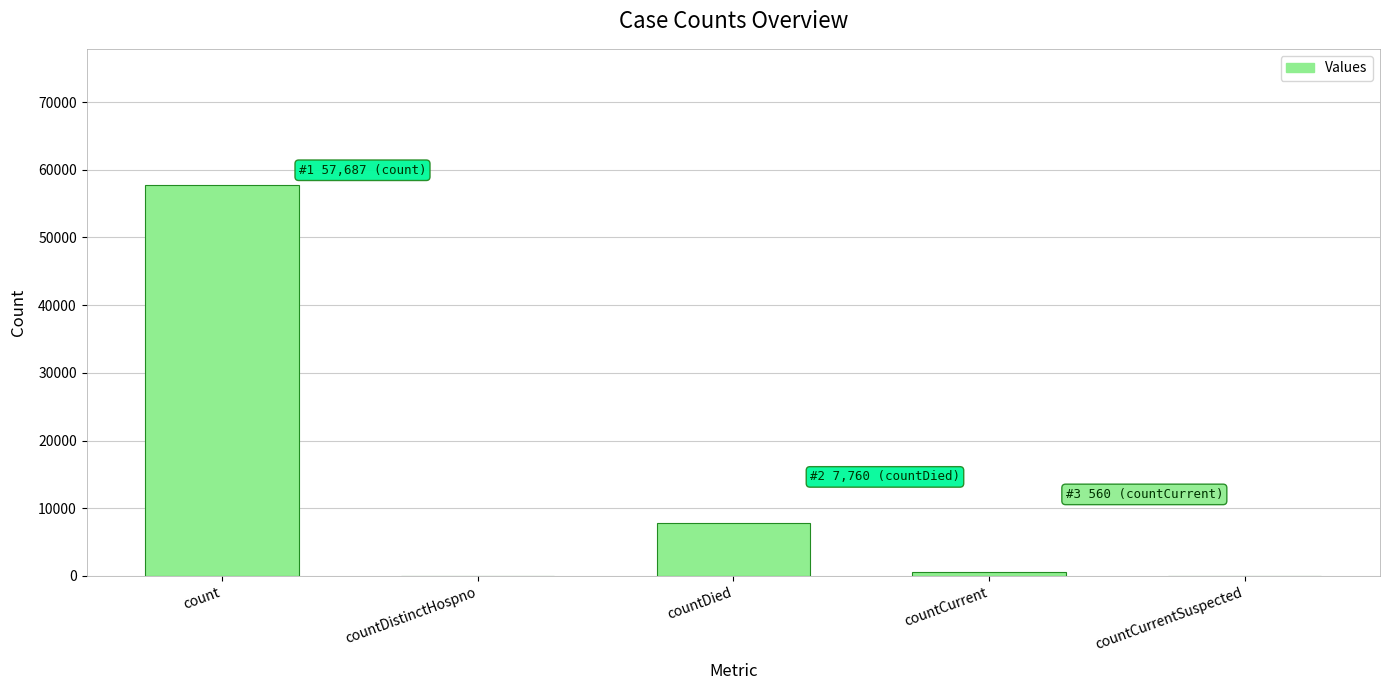

Count the number of data series in this chart.

1